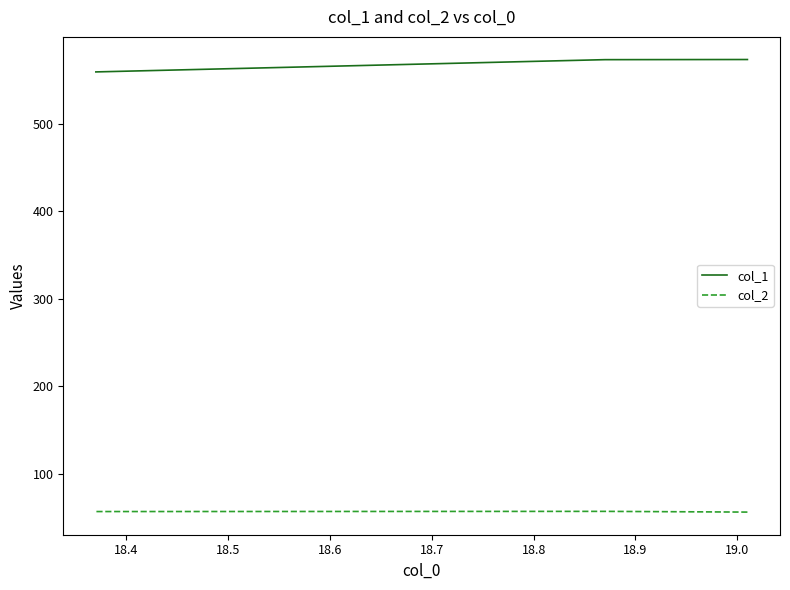

How many lines are shown in the chart?

2